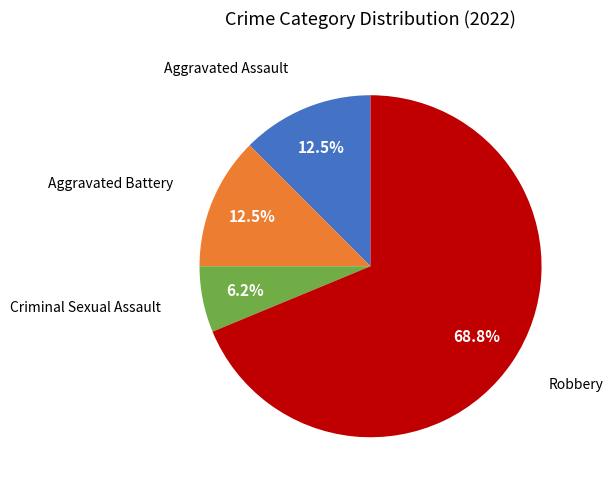

Is there any slice that represents more than half of the pie?

Yes